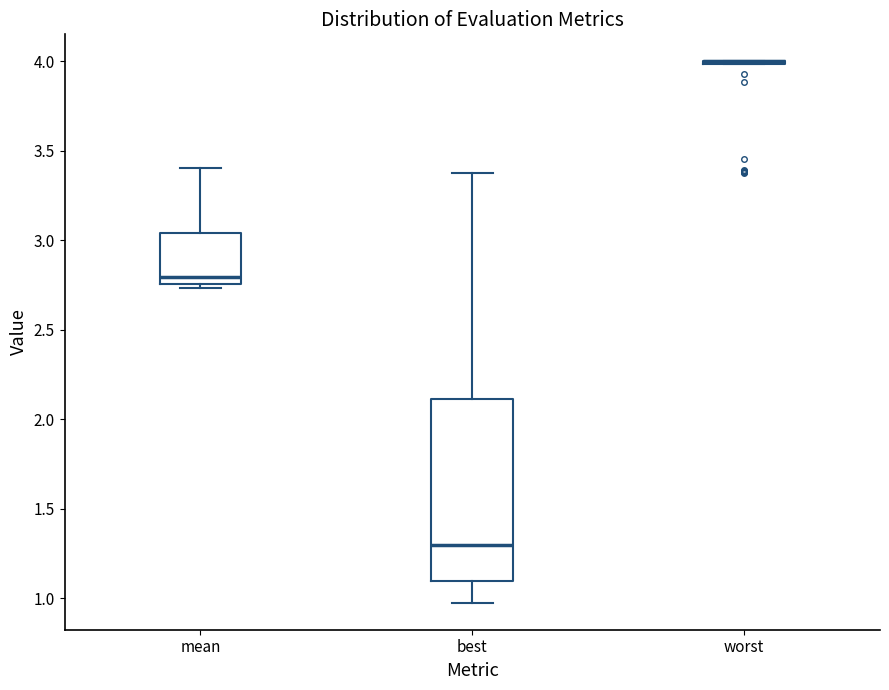

Reading left to right, read every box against the y-axis: the position of its median line, the range the box covers, and the ends of its whiskers. The values are not printed on the chart, so give them approximately, as read against the axis.

mean: median 2.80, box 2.75 to 3.05, whiskers 2.75 (just below the box's lower edge) to 3.40
best: median 1.30, box 1.10 to 2.10, whiskers 1.00 to 3.40
worst: box collapsed to a line at 4.00, whiskers 4.00 to 4.00